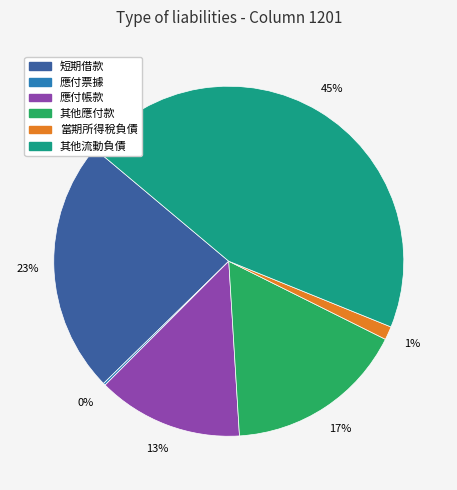

Is there any slice that represents more than half of the pie?

No